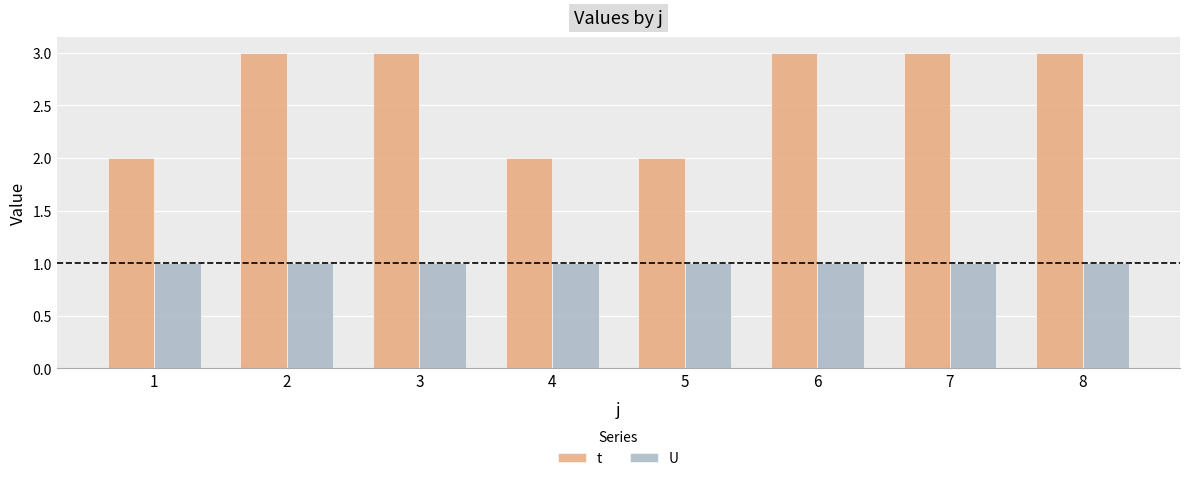

Reading right to left, list all the values displayed in this chart.

t: 8=3	7=3	6=3	5=2	4=2	3=3	2=3	1=2
U: 8=1	7=1	6=1	5=1	4=1	3=1	2=1	1=1